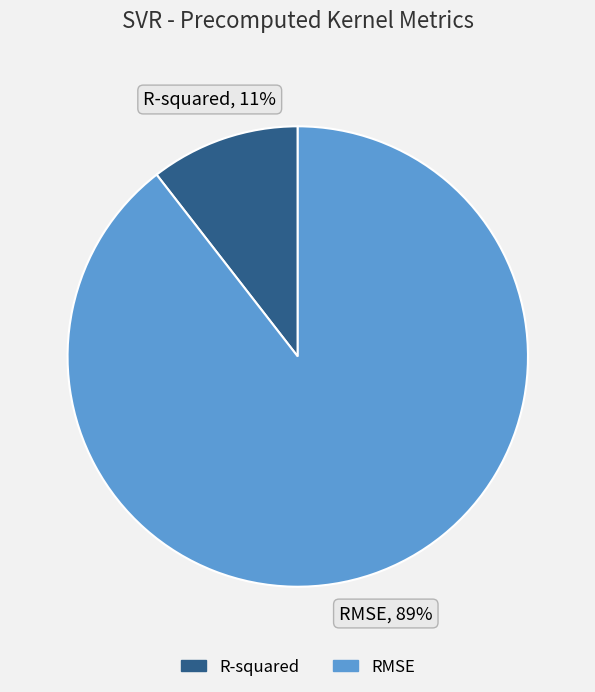

Does any single category account for the majority?

Yes